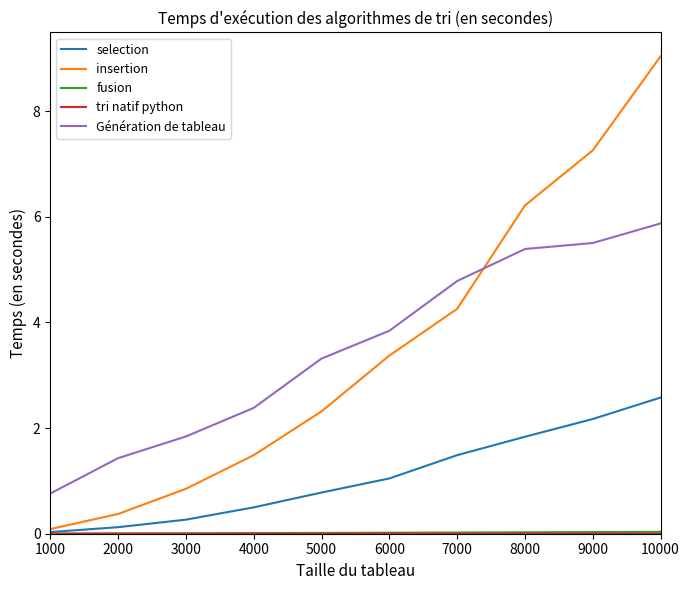

At which category is the sum across all series the highest?

10000